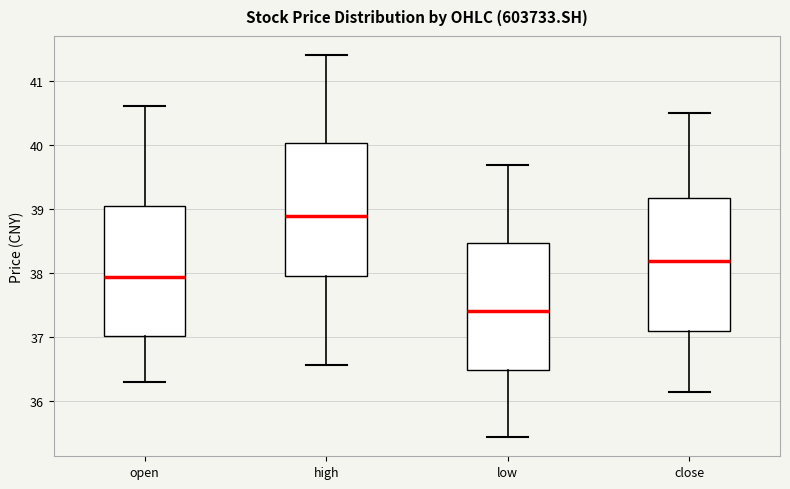

Reading left to right, read every box against the y-axis: the position of its median line, the range the box covers, and the ends of its whiskers. The values are not printed on the chart, so give them approximately, as read against the axis.

open: median 37.9, box 37.0 to 39.0, whiskers 36.3 to 40.6
high: median 38.9, box 38.0 to 40.0, whiskers 36.6 to 41.4
low: median 37.4, box 36.5 to 38.5, whiskers 35.4 to 39.7
close: median 38.2, box 37.1 to 39.2, whiskers 36.1 to 40.5